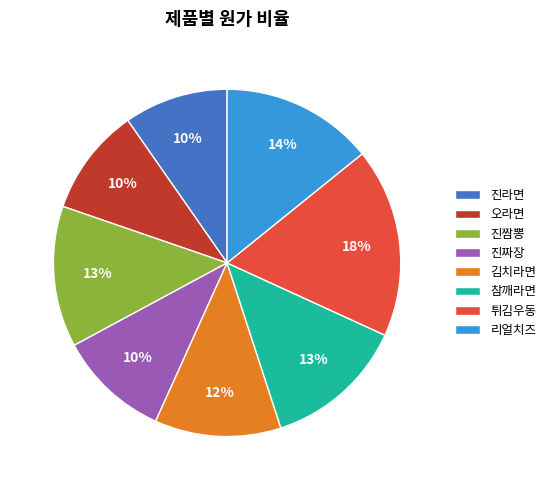

To the nearest percent, what is the difference between the 김치라면 and 참깨라면 slice percentages?

1%